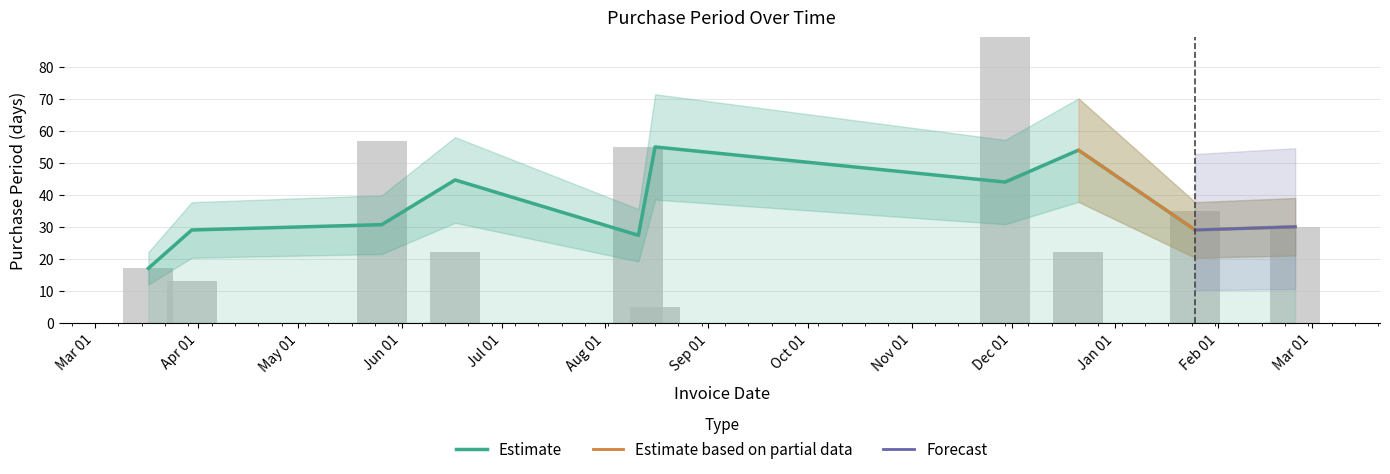

What is the label of the 9th bar from the right?

Apr 01